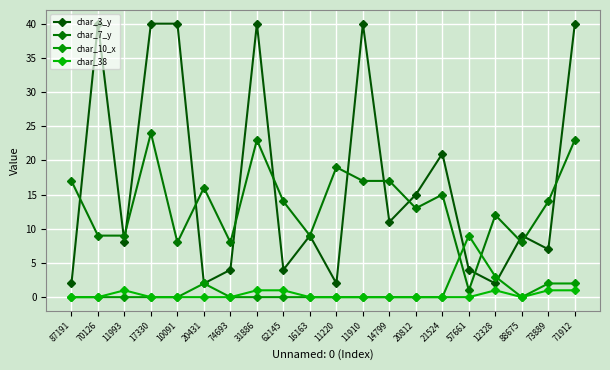

True or false: char_3_y has a value of 32 at 21524.

False